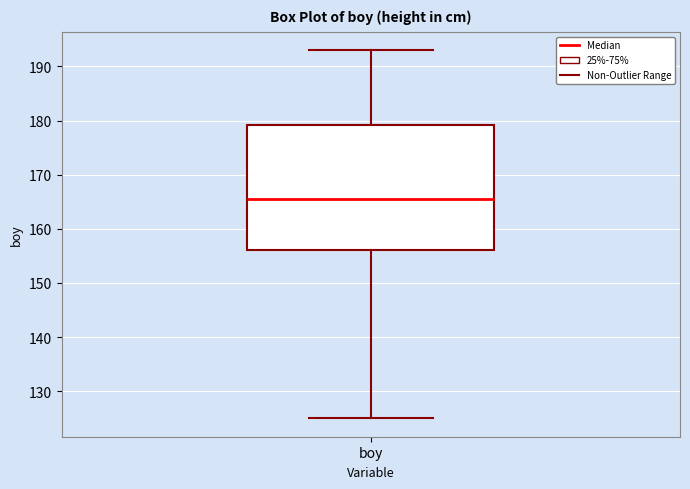

Where is the lower edge of the box for boy on the y-axis? The values are not printed on the chart, so give them approximately, as read against the axis.

156